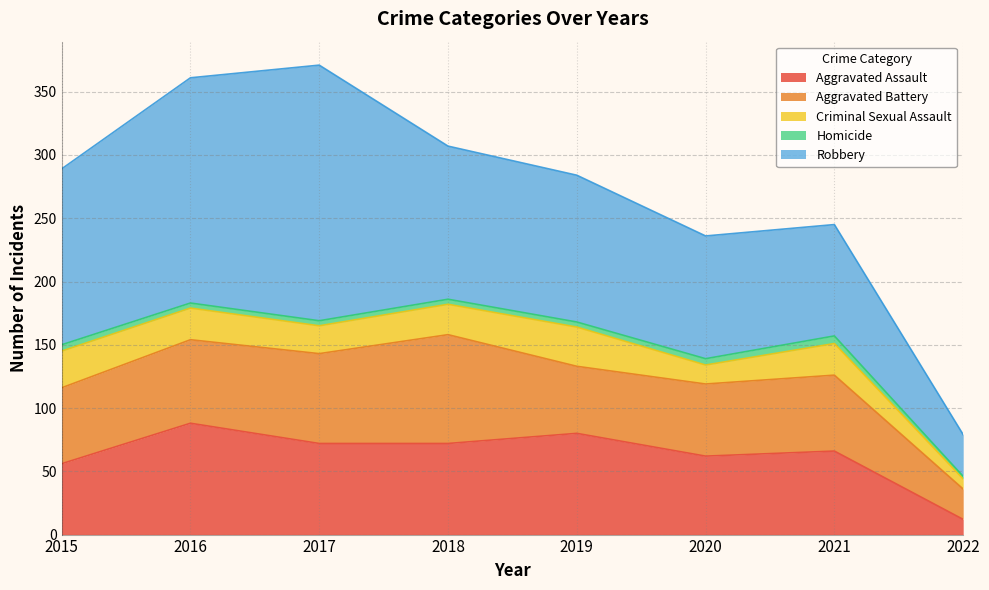

At which category does Aggravated Battery reach its first local peak?

2018